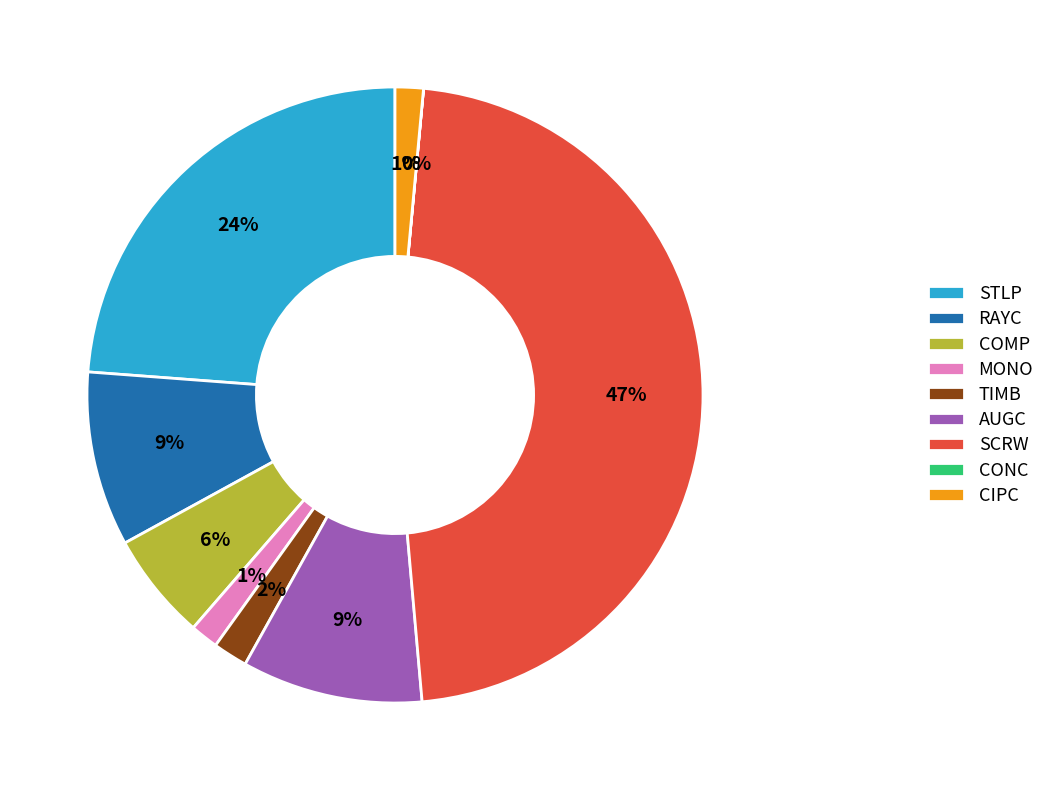

To the nearest percent, what percentage of the pie is SCRW?

47%